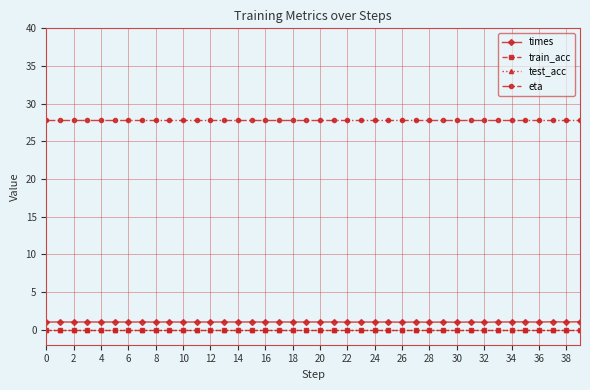

Does the chart have visible grid lines?

Yes